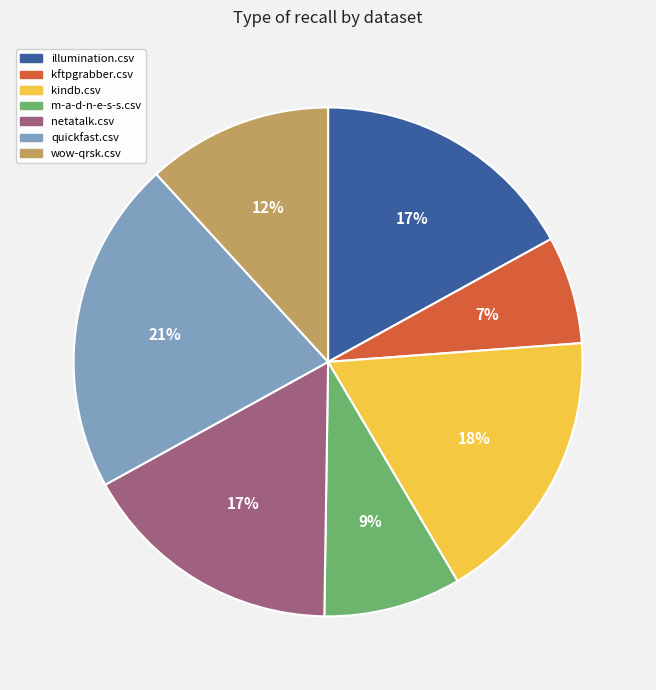

Is there any slice that represents more than half of the pie?

No